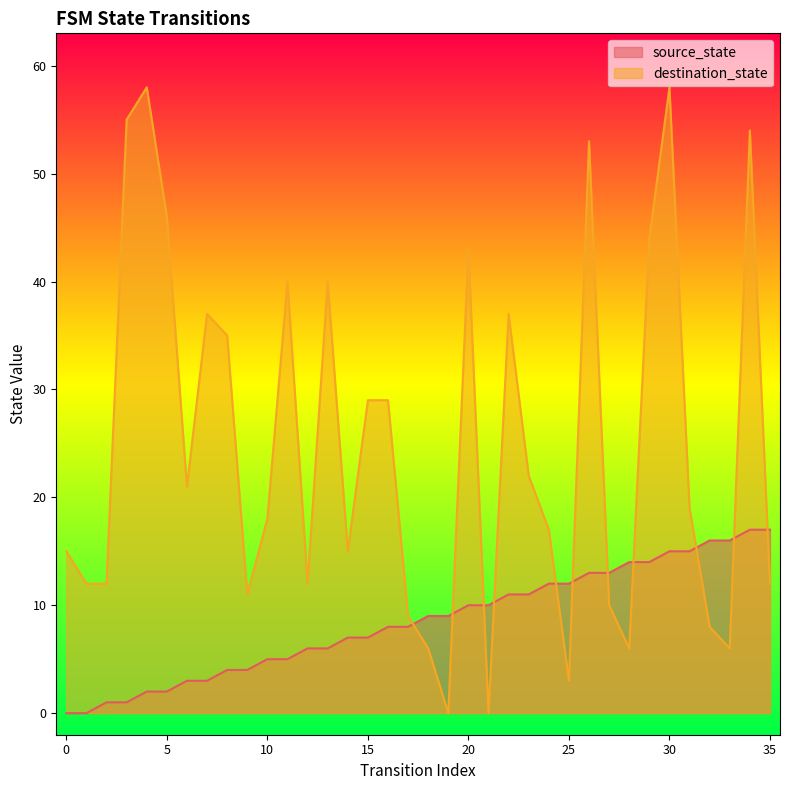

What is the difference between the maximum and minimum values in the destination_state series?

58